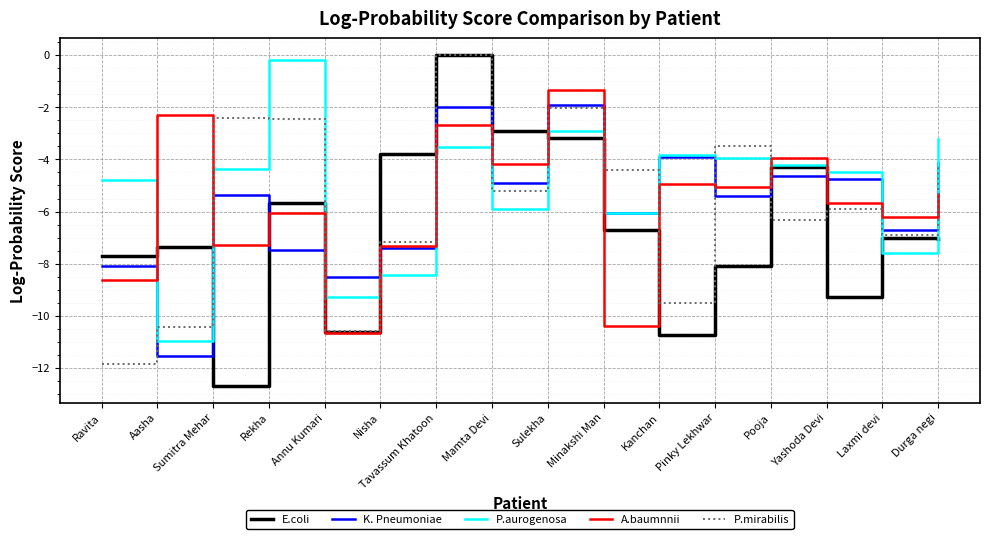

Where do E.coli and K. Pneumoniae first cross each other?

Aasha and Sumitra Mehar